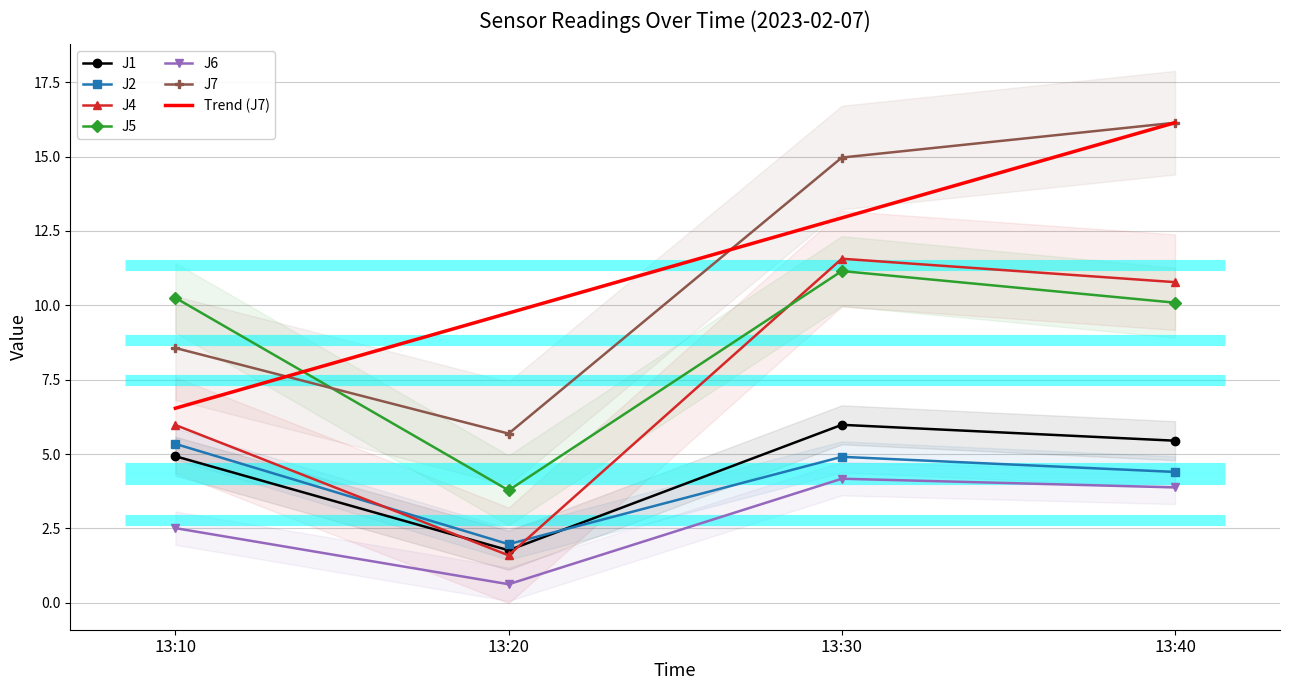

In J1, how many points are higher than both neighbors (excluding endpoints)?

1